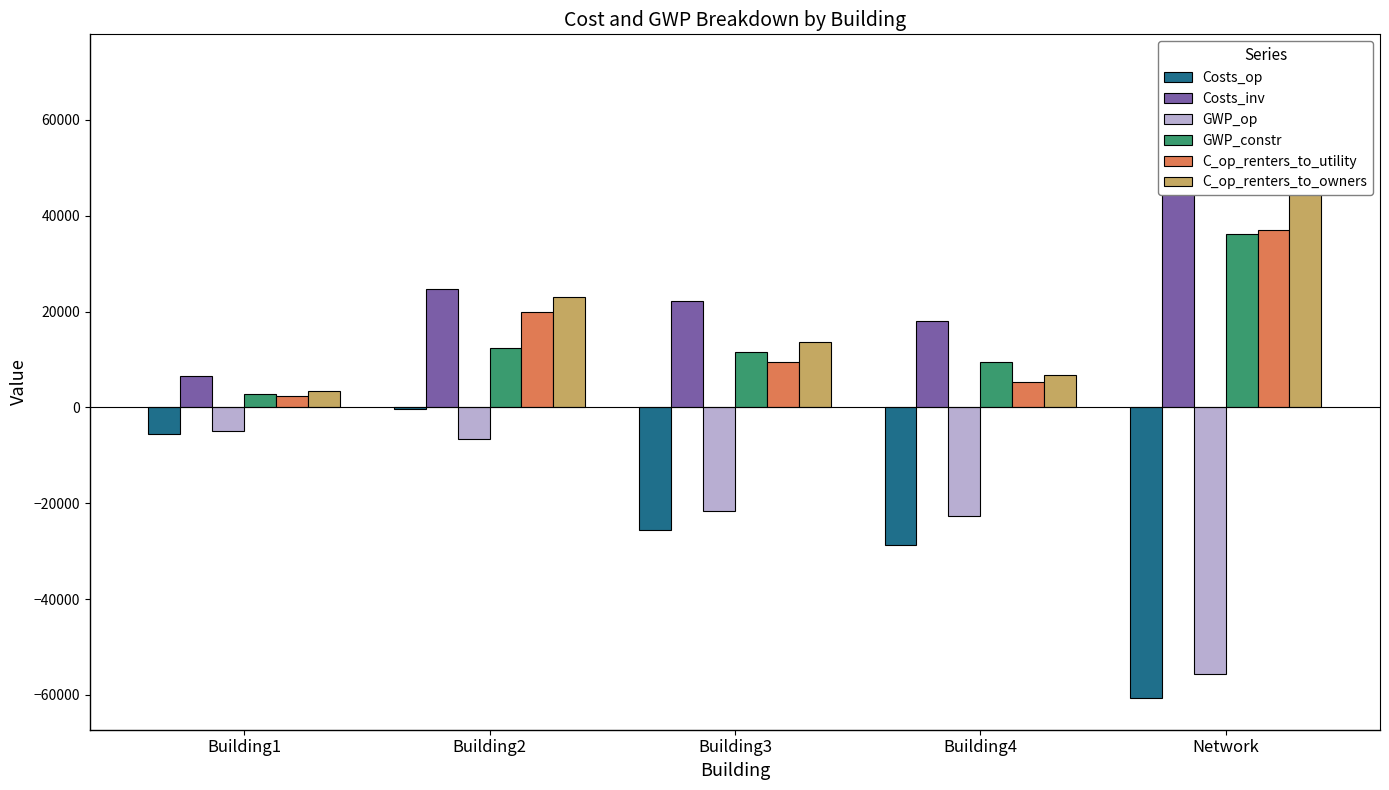

What is the spread (max minus min) of values at Building4?

46646.0